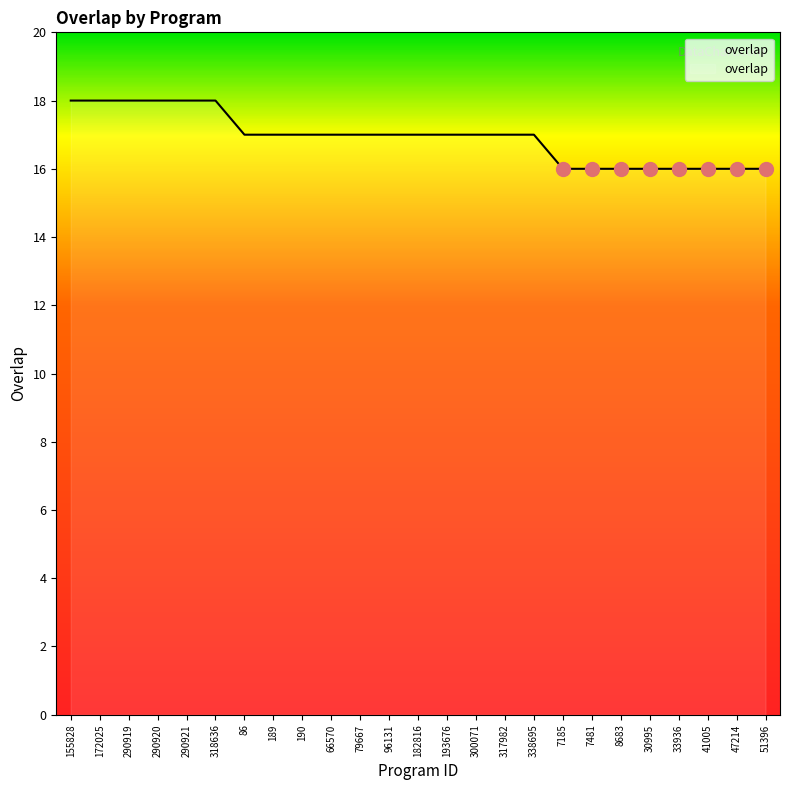

What is the sum of all values?

423